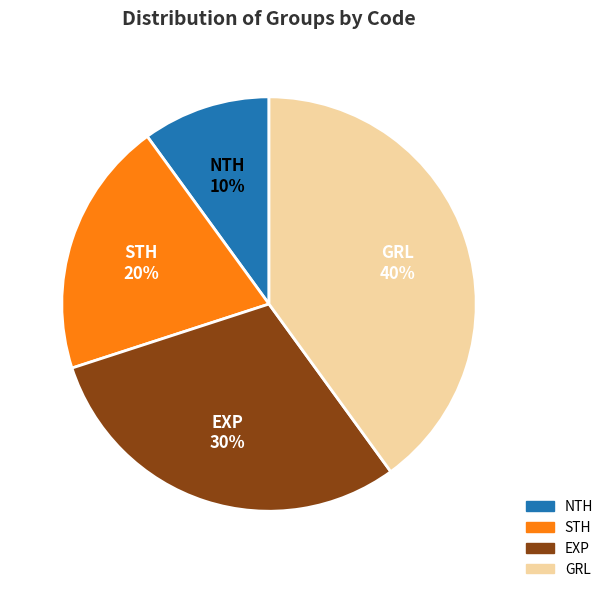

Which category has the smallest portion of the pie?

NTH